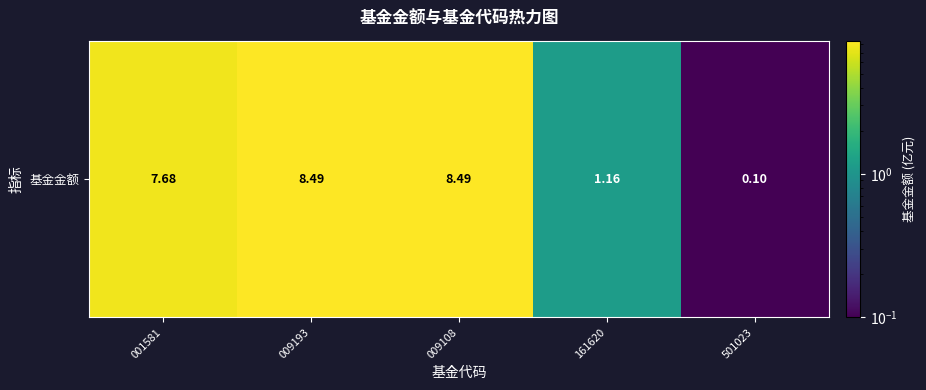

What is the change in value from 009193 to 501023?

-8.4